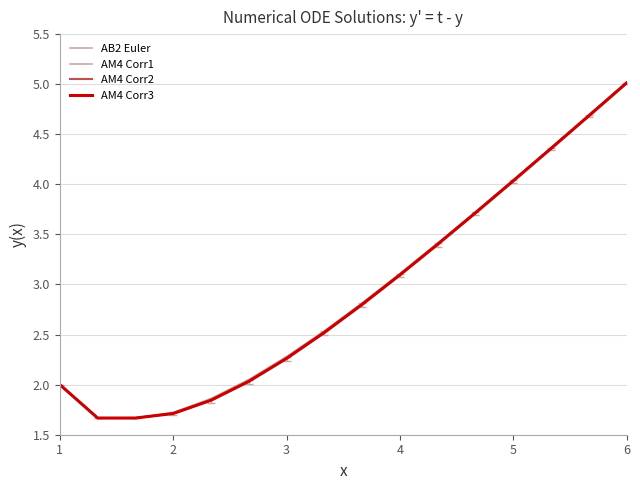

Rank the series by their average value, from highest to lowest.

AB2 Euler, AM4 Corr2, AM4 Corr3, AM4 Corr1